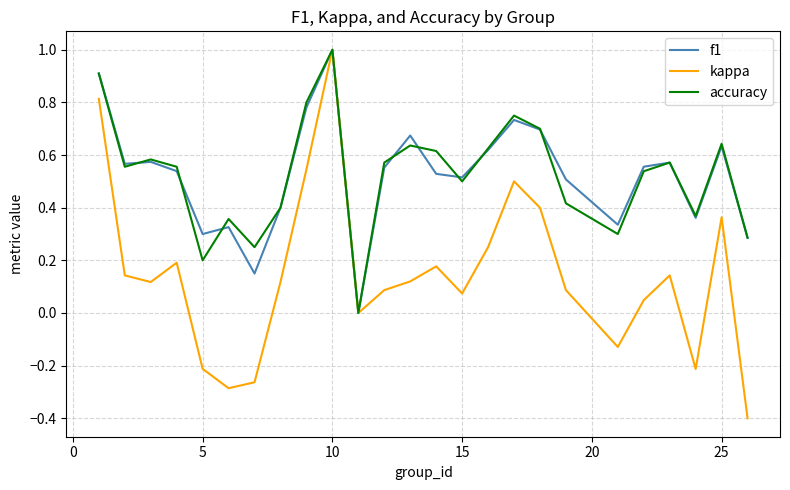

What is the greatest value displayed?

1.0